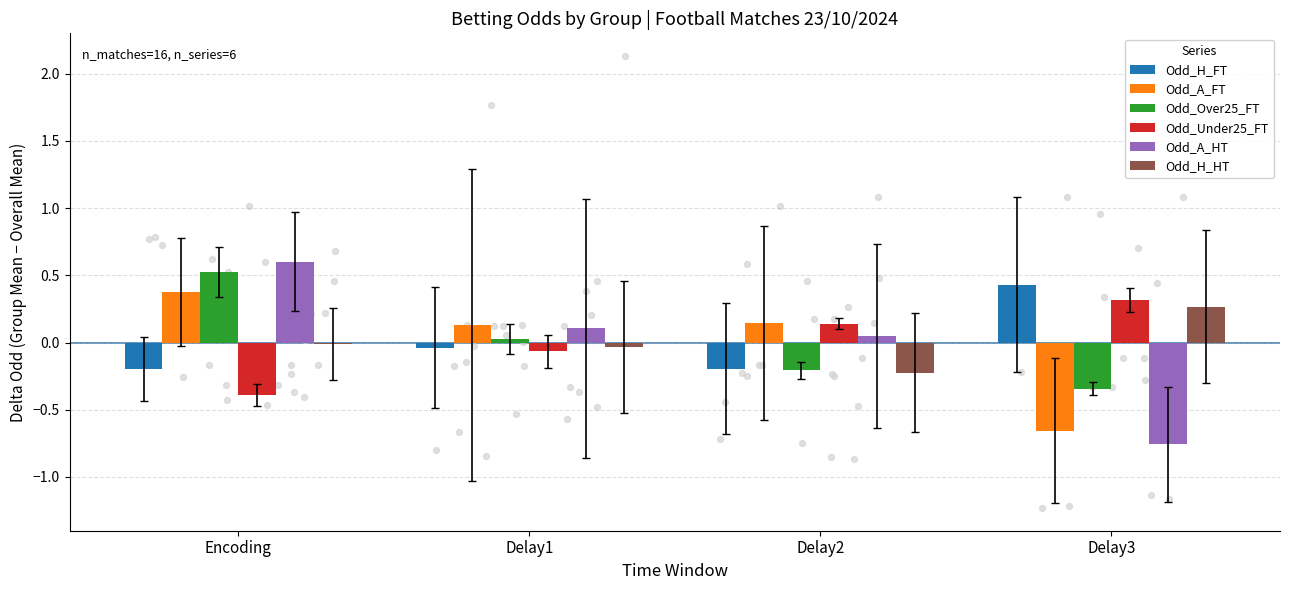

Which series reaches the minimum Y coordinate?

Odd_A_HT